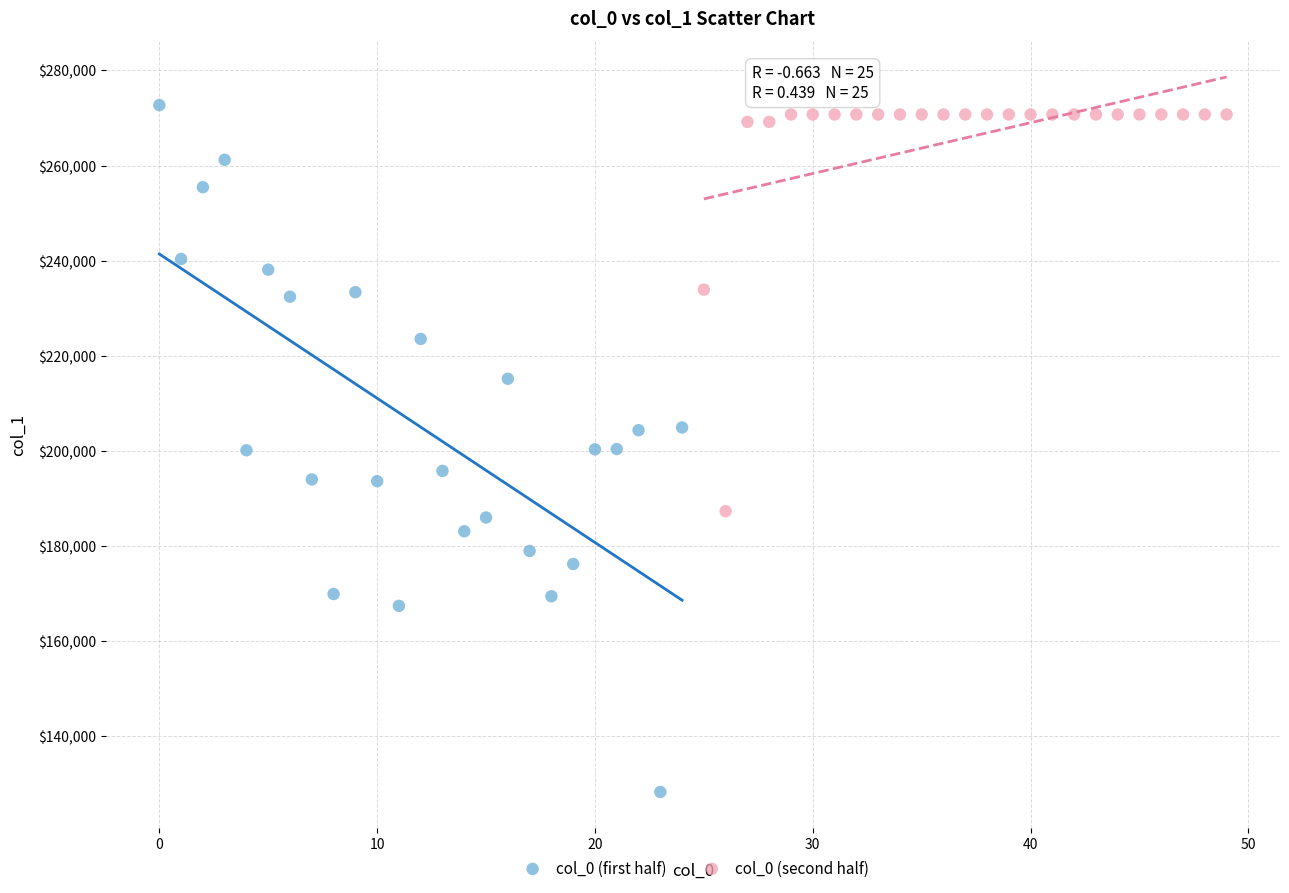

Which series has the largest Y range (max minus min)?

col_0 (first half)